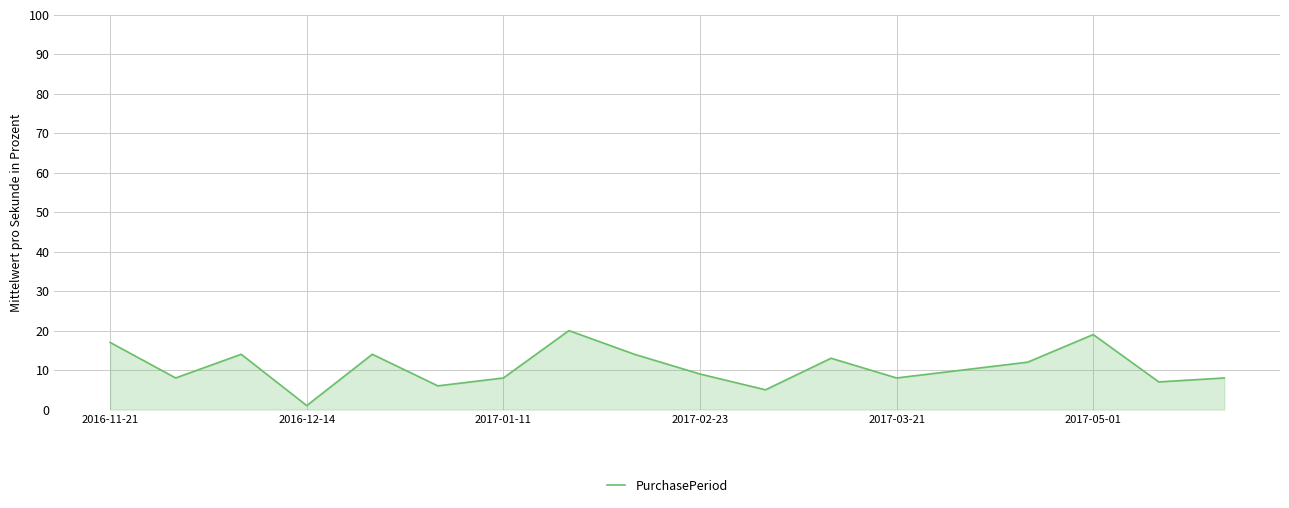

What is the difference between the maximum and minimum values?

19